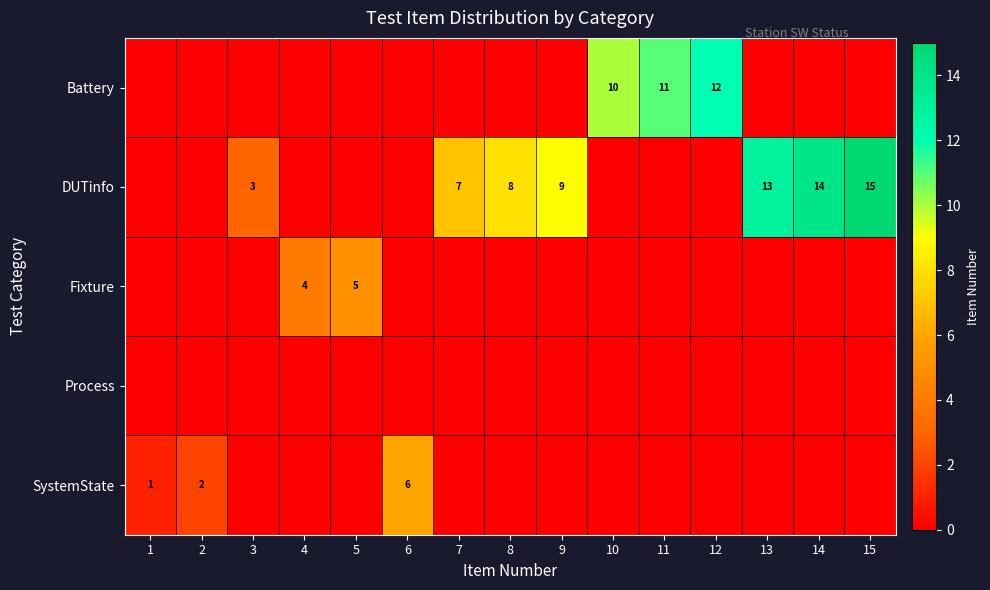

List the labels in order of Fixture value, smallest first.

1, 2, 3, 6, 7, 8, 9, 10, 11, 12, 13, 14, 15, 4, 5